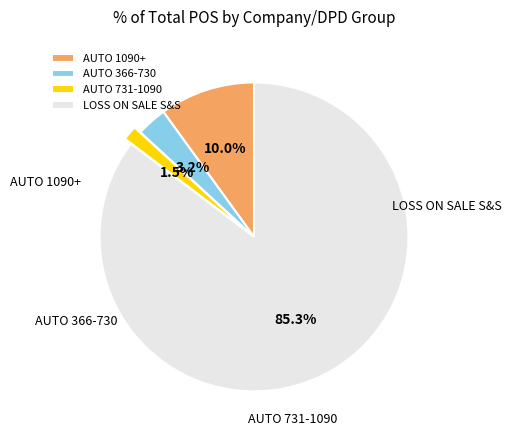

How many slices are in this pie chart?

4